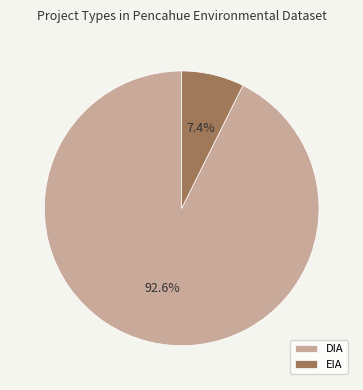

Does EIA represent more than half of the total?

No